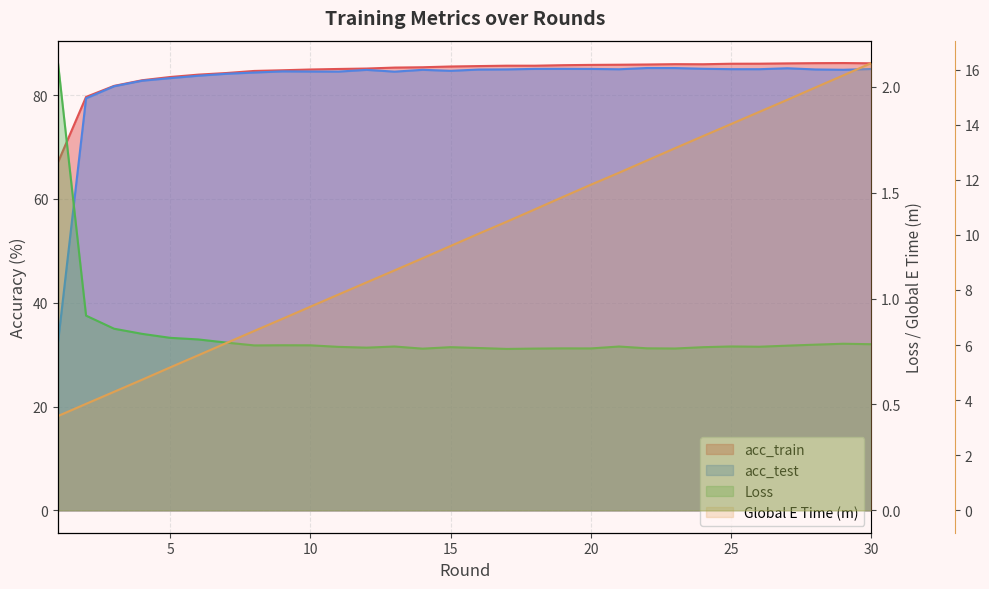

How many values in the Global E Time (m) series exceed 10?

15